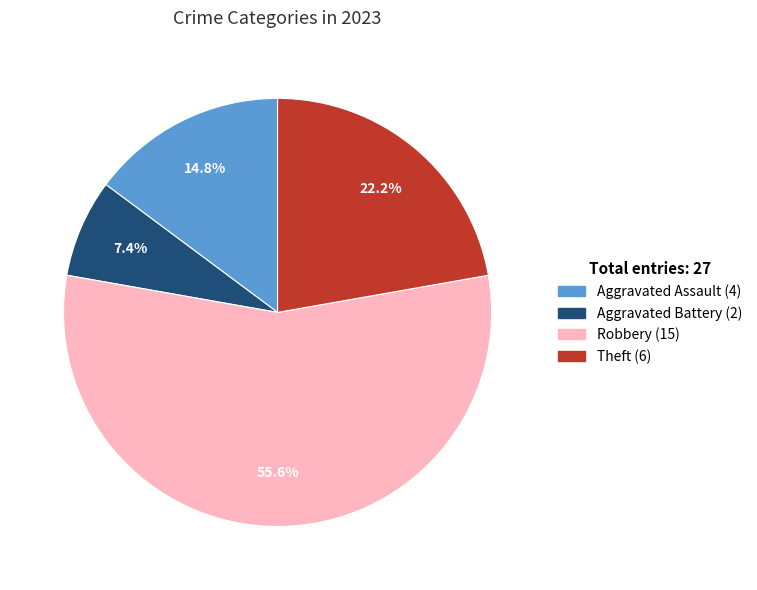

Is there a majority slice in this chart?

Yes